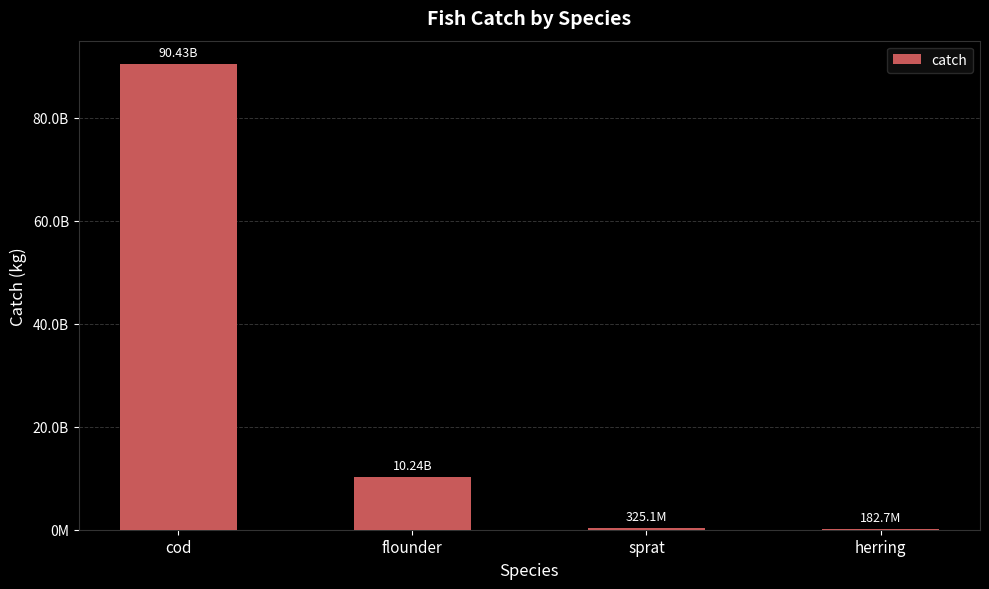

Reading left to right, extract all data points from this chart.

90427700000.0	10235795112.0	325058610.0	182717066.1